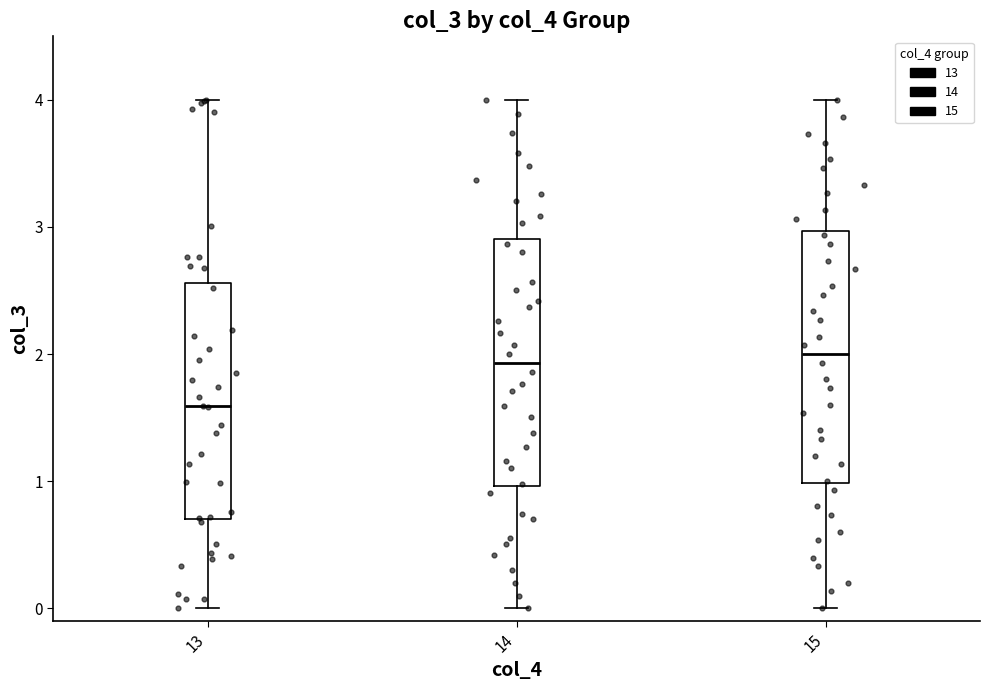

Where does the lower whisker of the box at x = 15 end on the y-axis? The values are not printed on the chart, so give them approximately, as read against the axis.

0.0